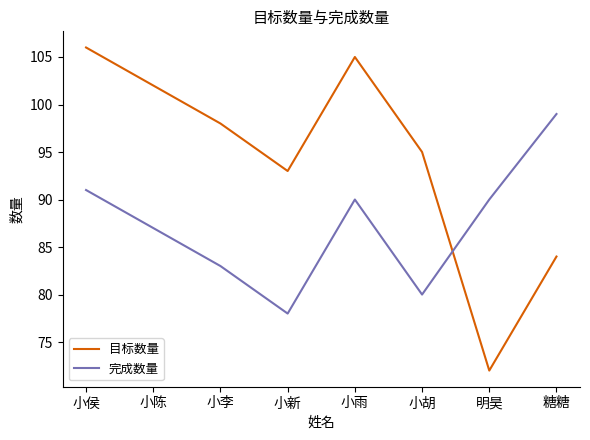

Between which two adjacent categories do 目标数量 and 完成数量 first intersect?

小胡 and 明昊